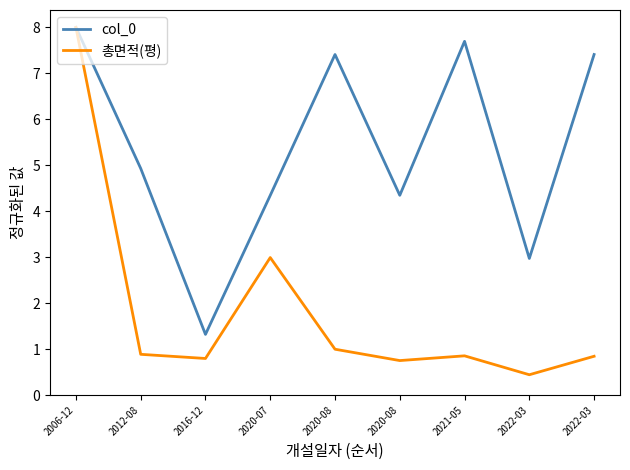

What is the label of the 5th point from the right?

2020-08